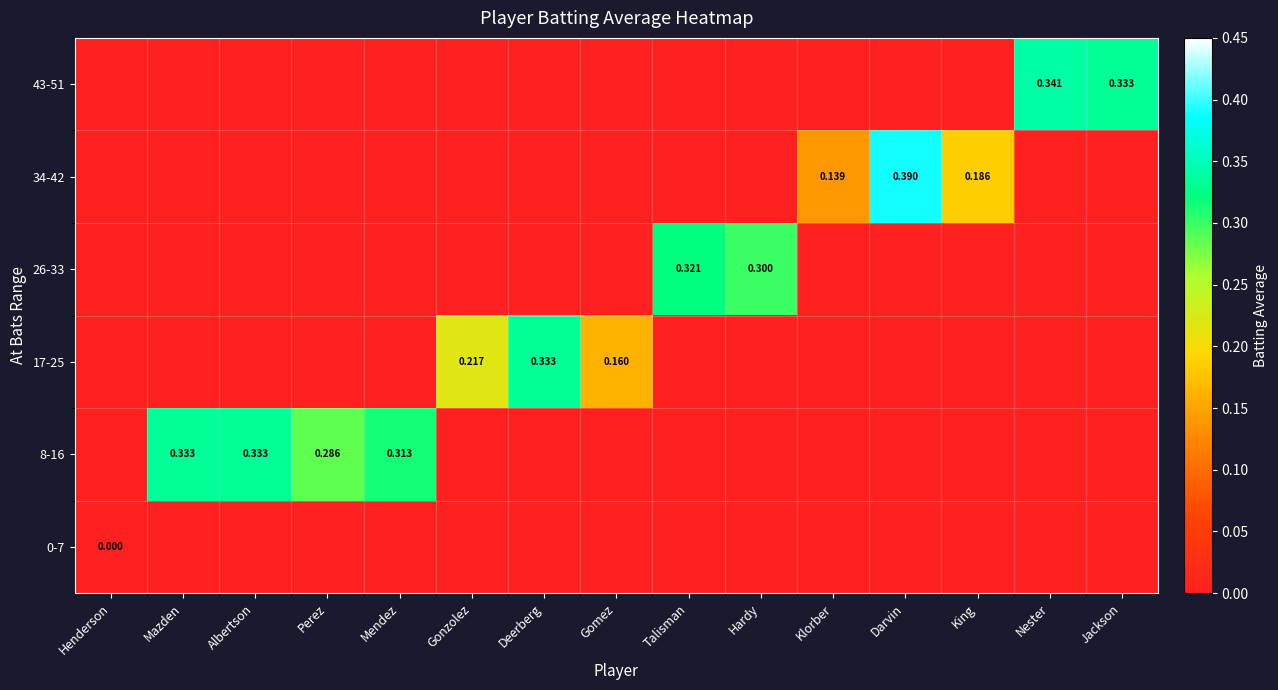

How many positive values does the 17-25 series have?

3